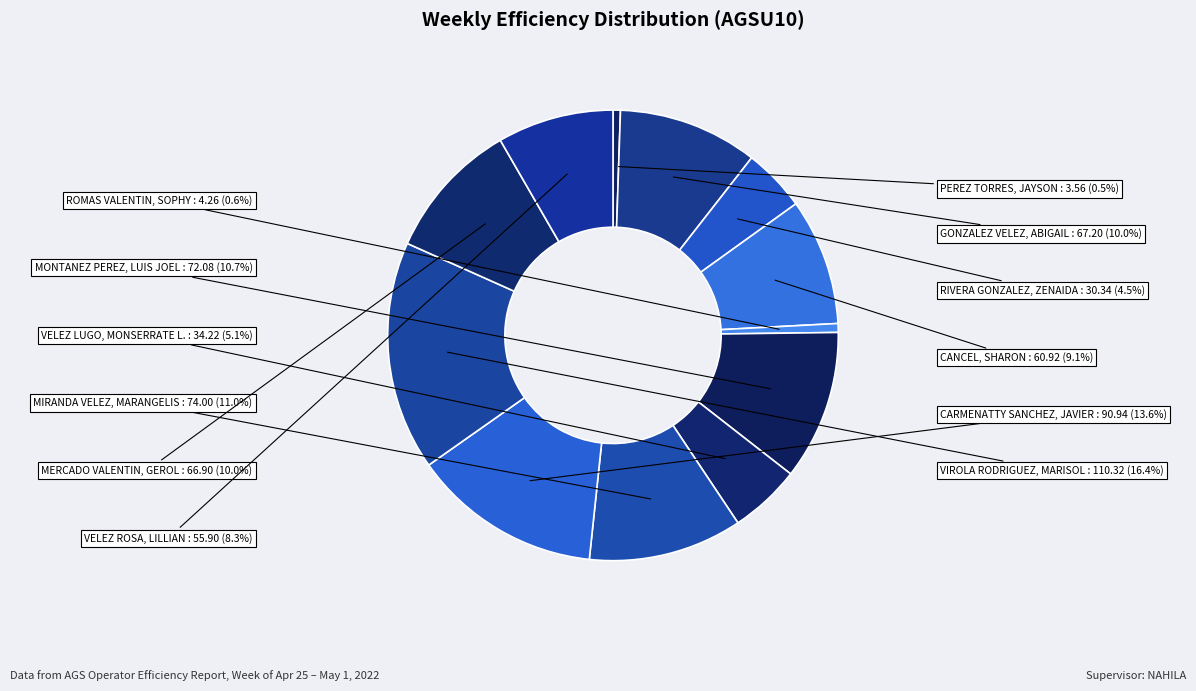

Which has a higher value, CANCEL, SHARON or VELEZ ROSA, LILLIAN?

CANCEL, SHARON